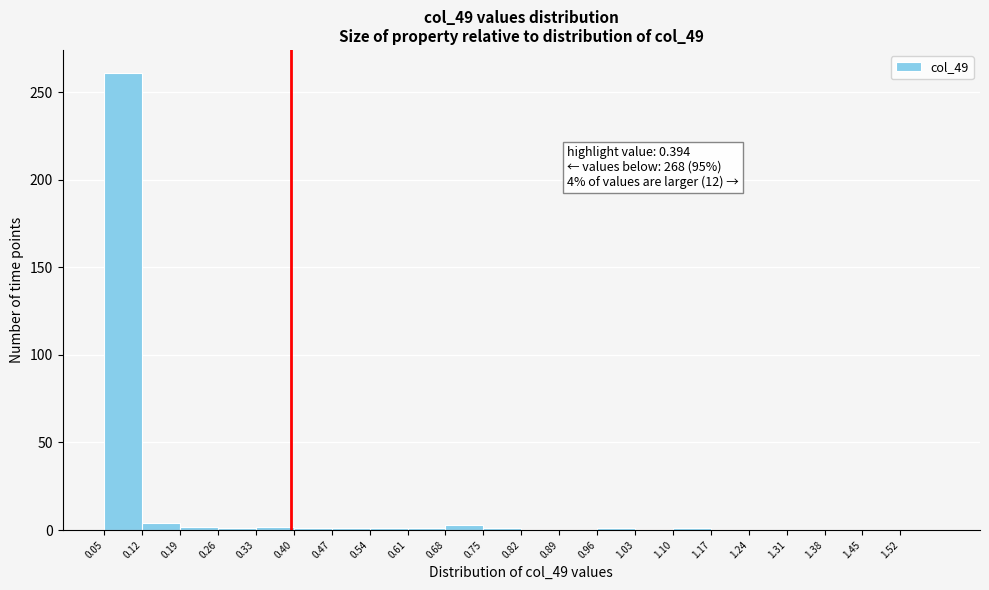

Which range on the x-axis has the tallest bar?

0.05 to 0.12